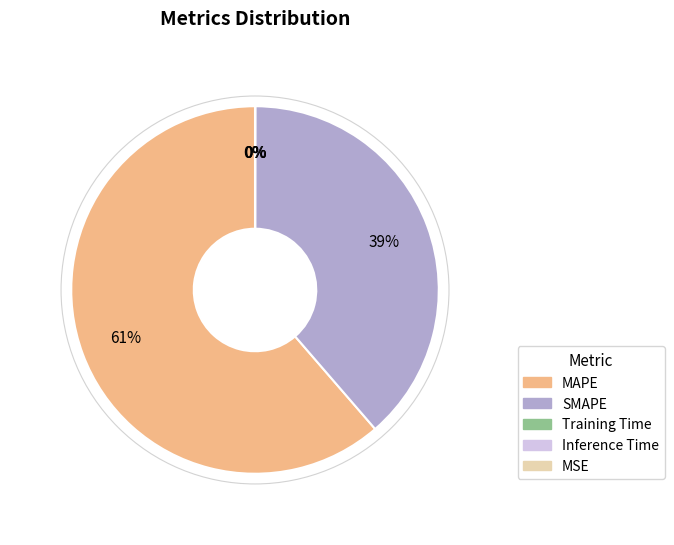

The MAPE slice represents 61% of the pie. True or false?

True